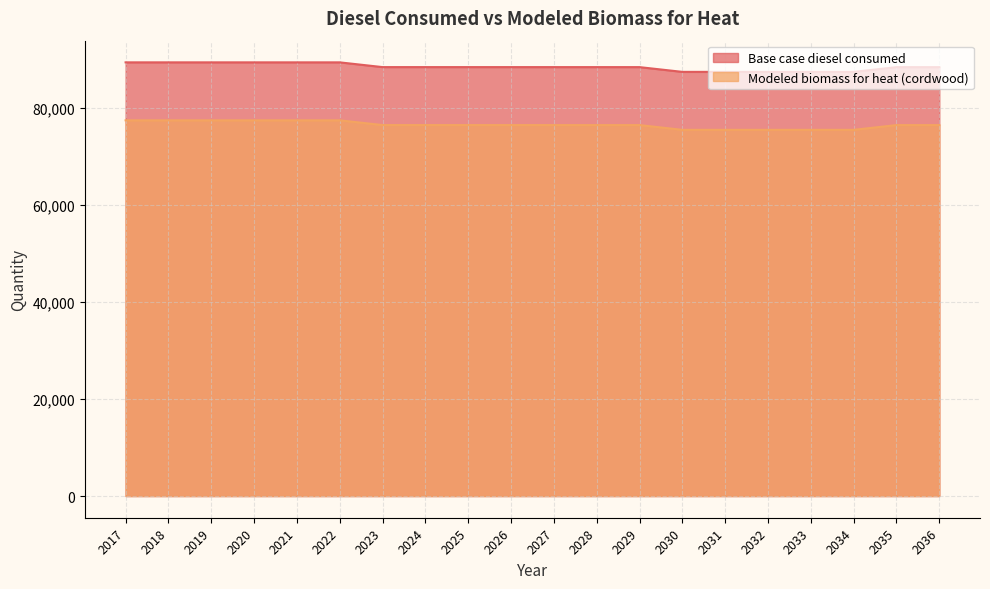

What is the spread (max minus min) of values at 2034?

11953.5